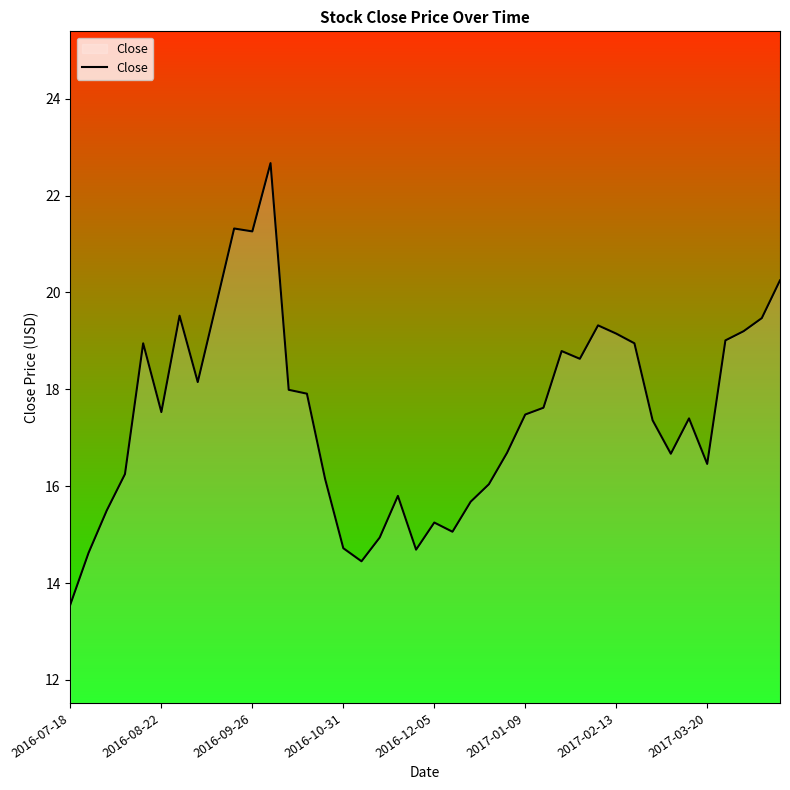

What is the difference between the maximum and minimum values?

9.1